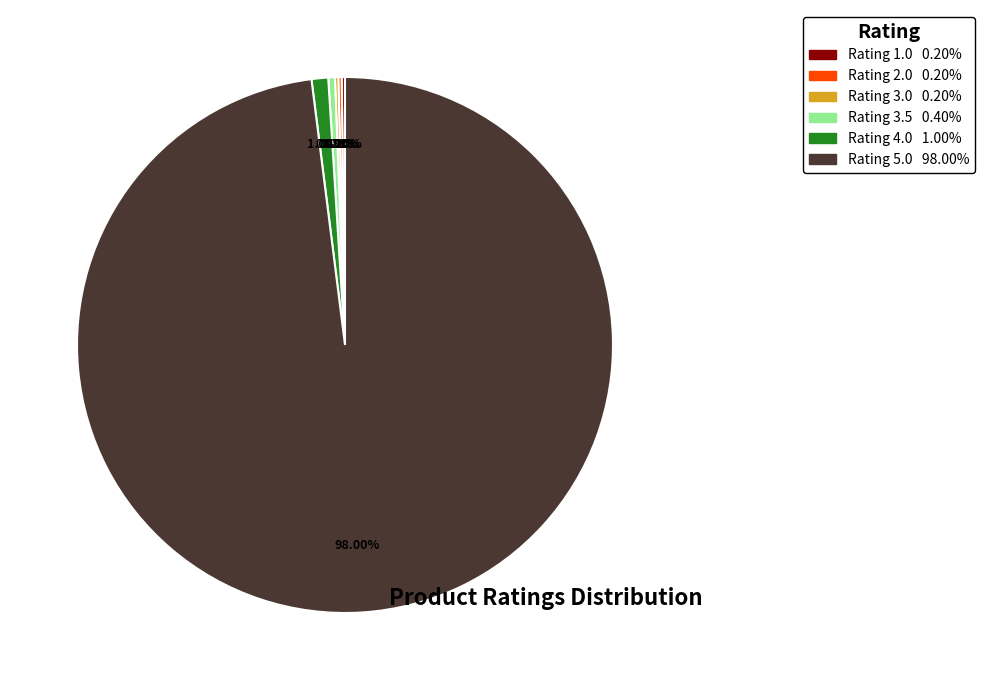

To the nearest percent, what is the difference between the largest and smallest slice percentages?

98%